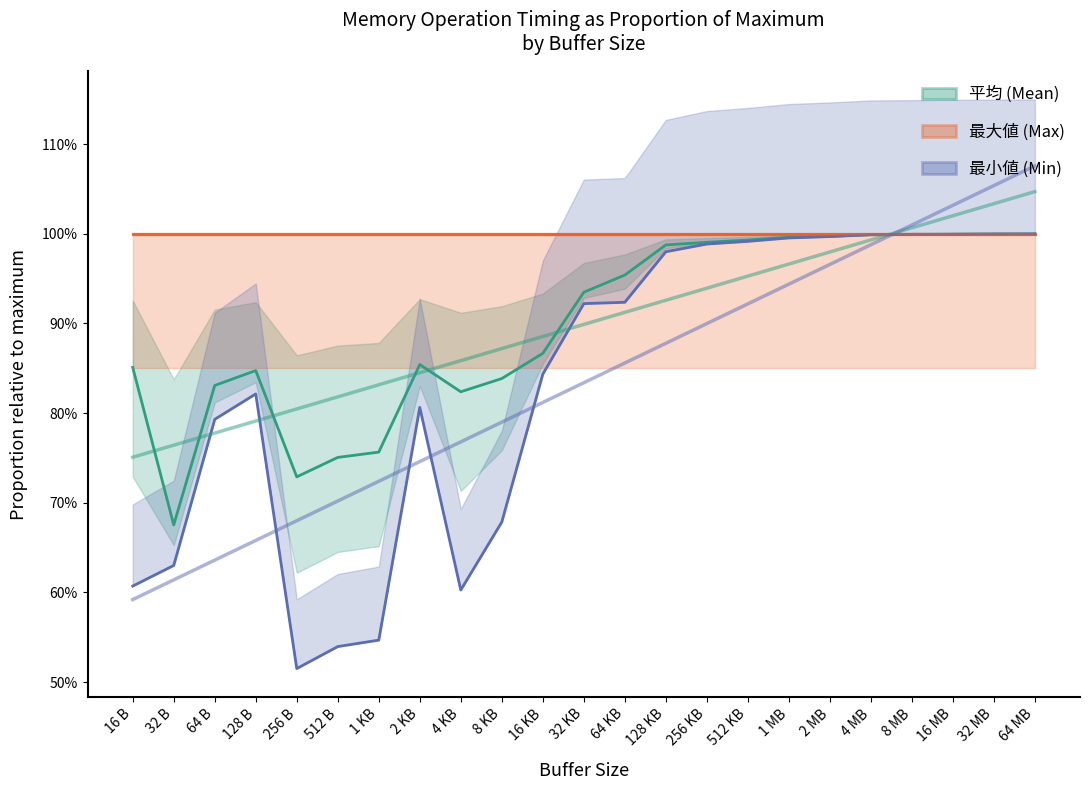

How many lines are shown in the chart?

3